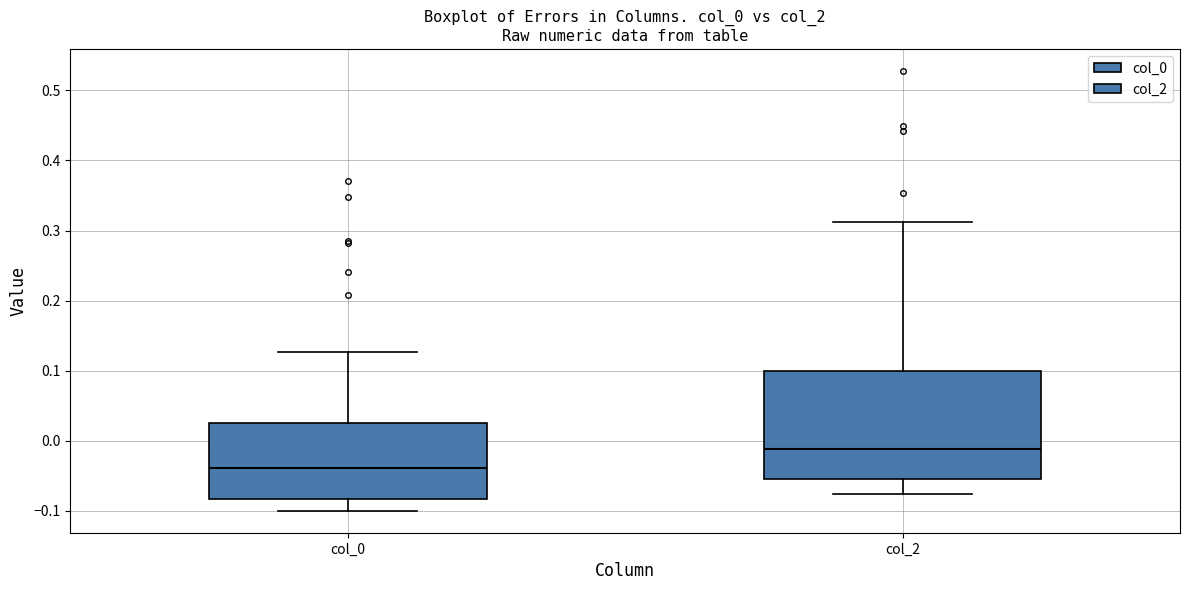

Which box is the tallest, from its lower edge to its upper edge?

col_2